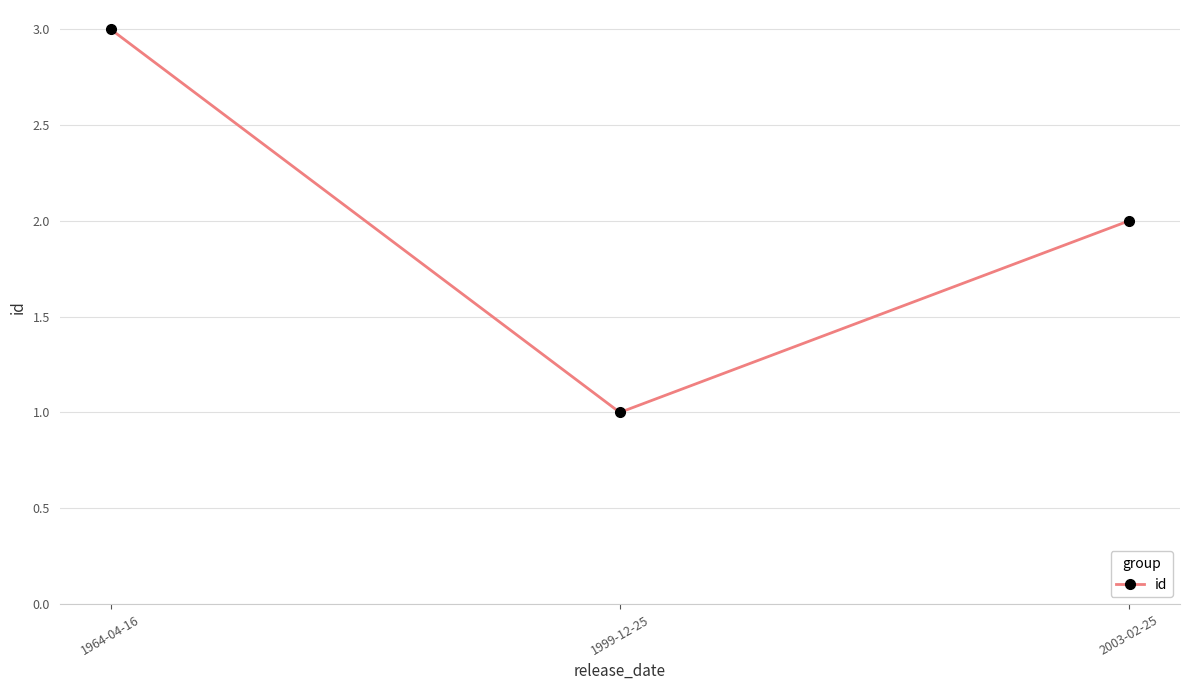

Between 2003-02-25 and 1999-12-25, which is larger?

2003-02-25